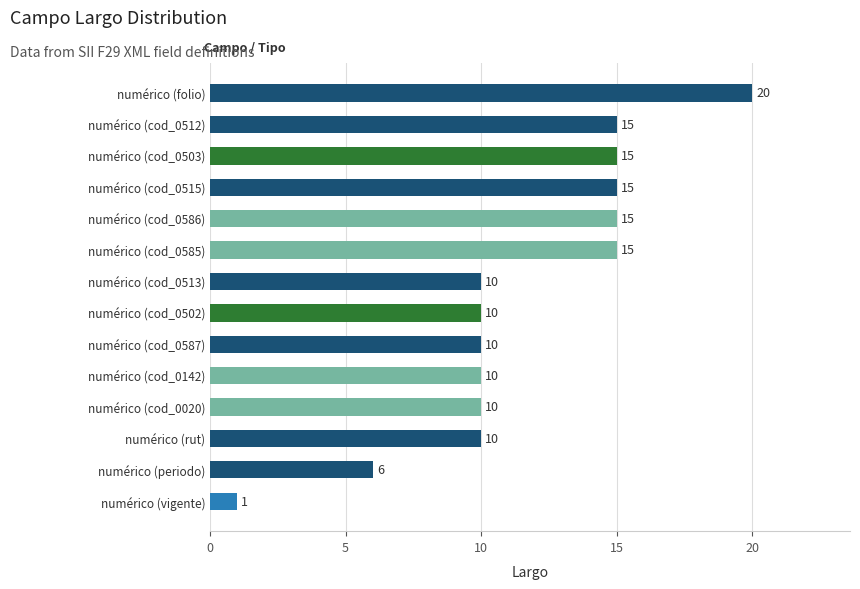

The value at numérico (cod_0020) is 2. True or false?

False